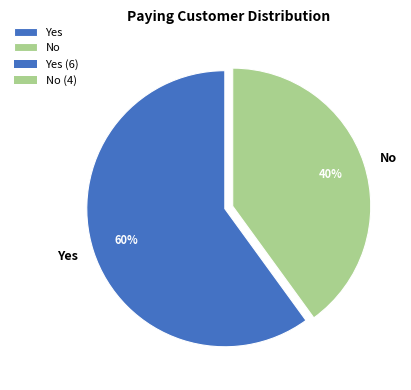

To the nearest percent, what is the combined percentage of Yes and No?

100%